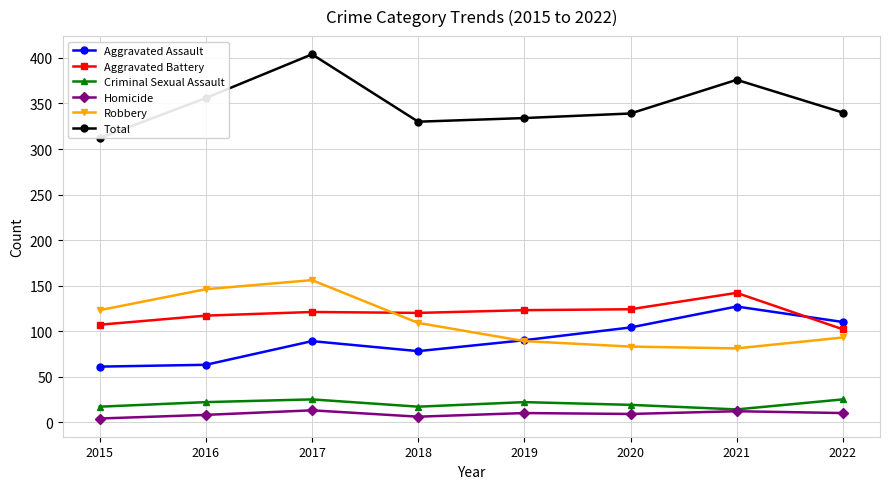

What is the approximate value of Homicide at 2016?

8